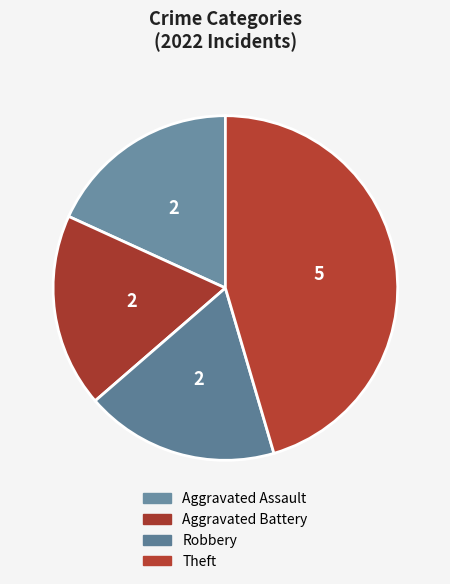

Is Theft the majority of the pie?

No